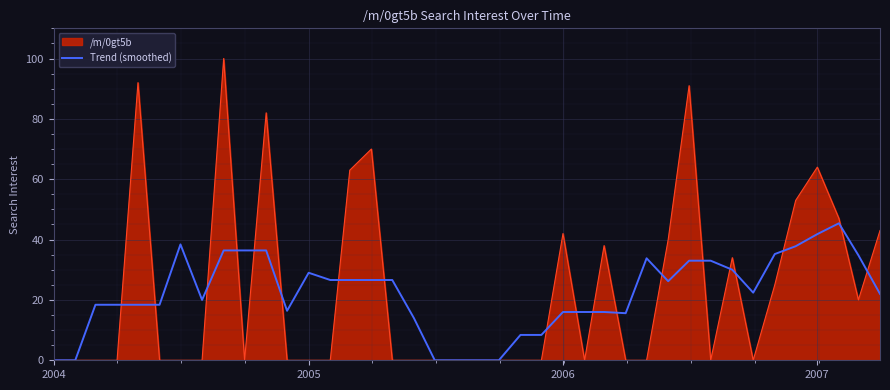

List the series in order of their peak value, highest first.

/m/0gt5b, Trend (smoothed)